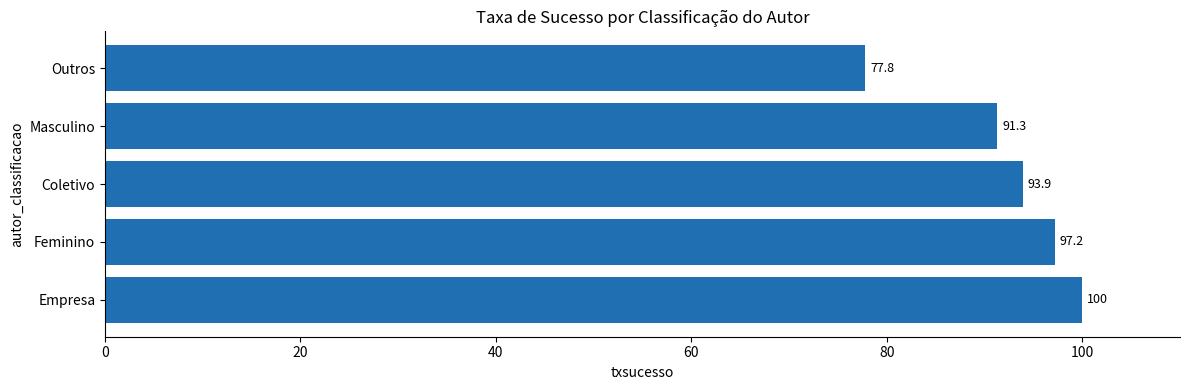

Are the bars grouped side by side (vs. stacked)?

No